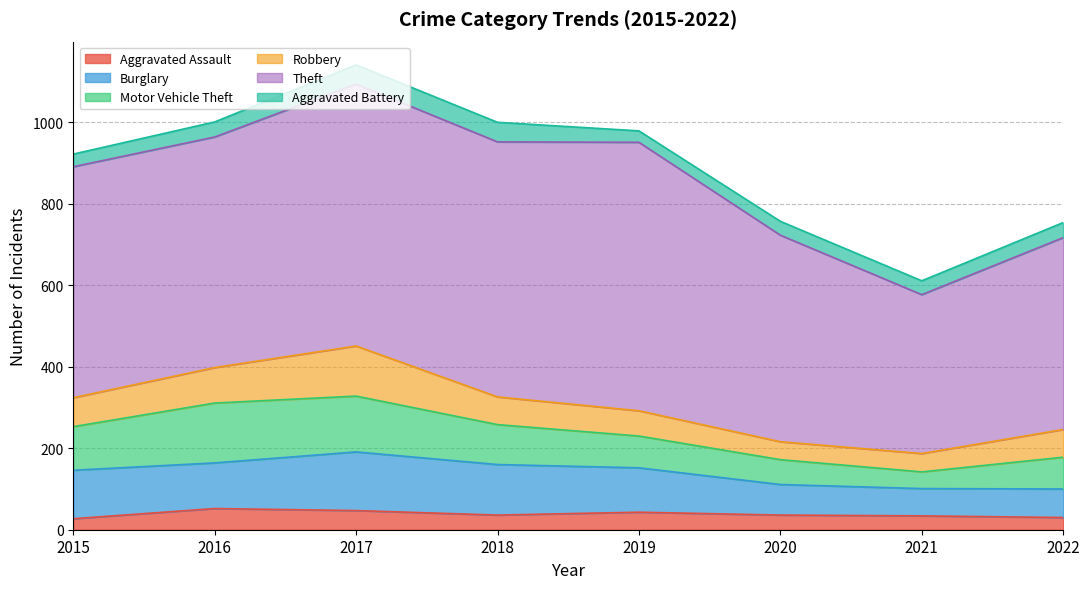

What are all the series names shown in the legend?

Aggravated Assault, Burglary, Motor Vehicle Theft, Robbery, Theft, Aggravated Battery